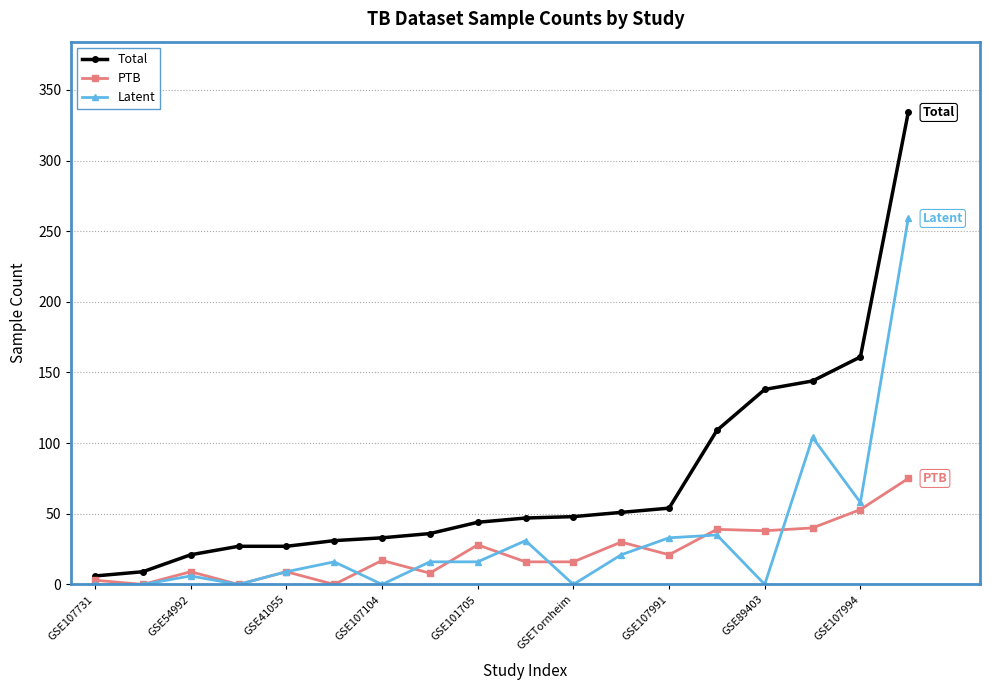

How many distinct data groups are displayed?

3